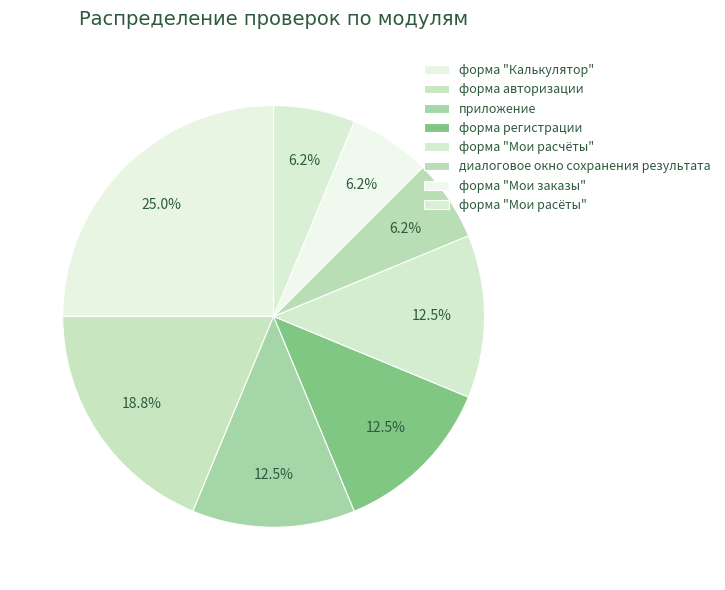

To the nearest percent, what is the difference between the форма "Мои заказы" and форма регистрации slice percentages?

6%